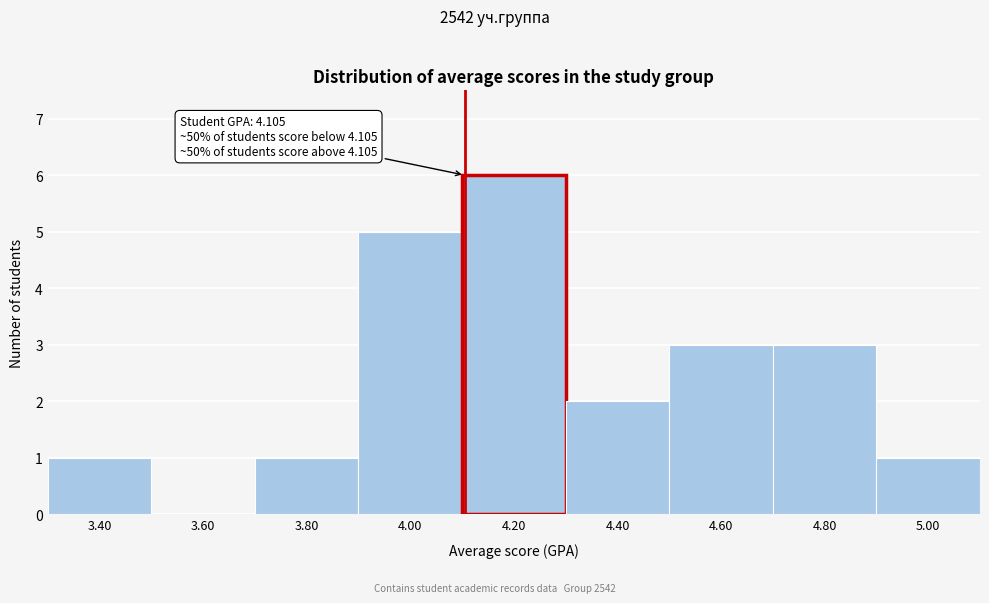

Which range on the x-axis has the tallest bar?

4.1 to 4.3